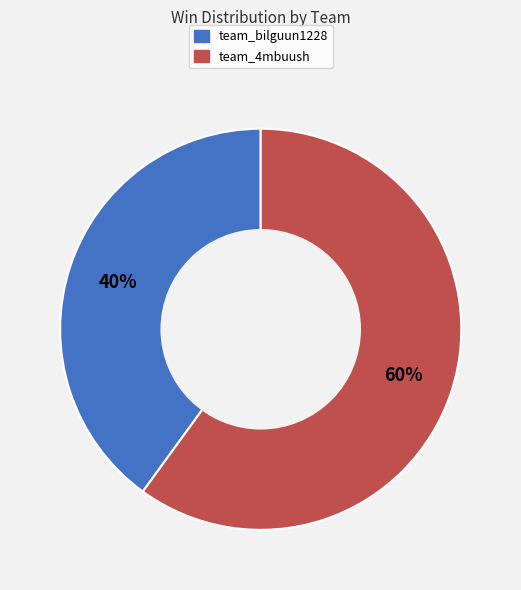

How many slices are in this pie chart?

2